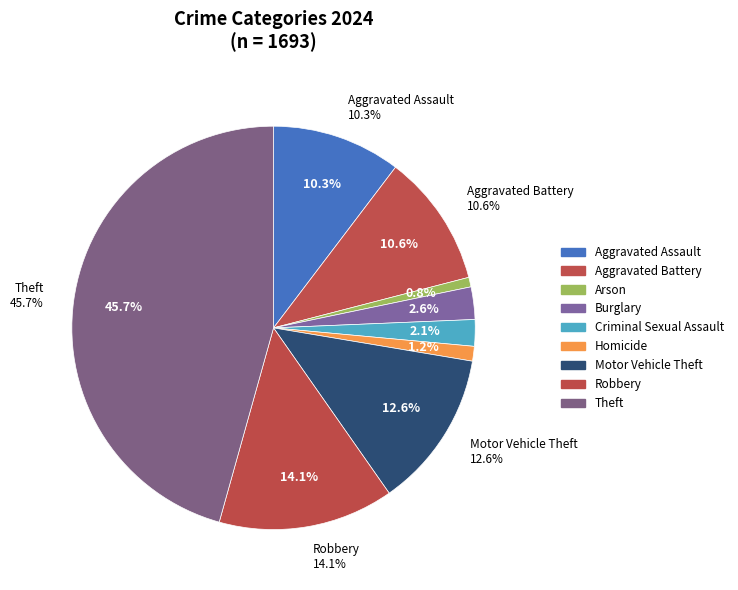

To the nearest percent, what is the difference between the largest and smallest slice percentages?

45%